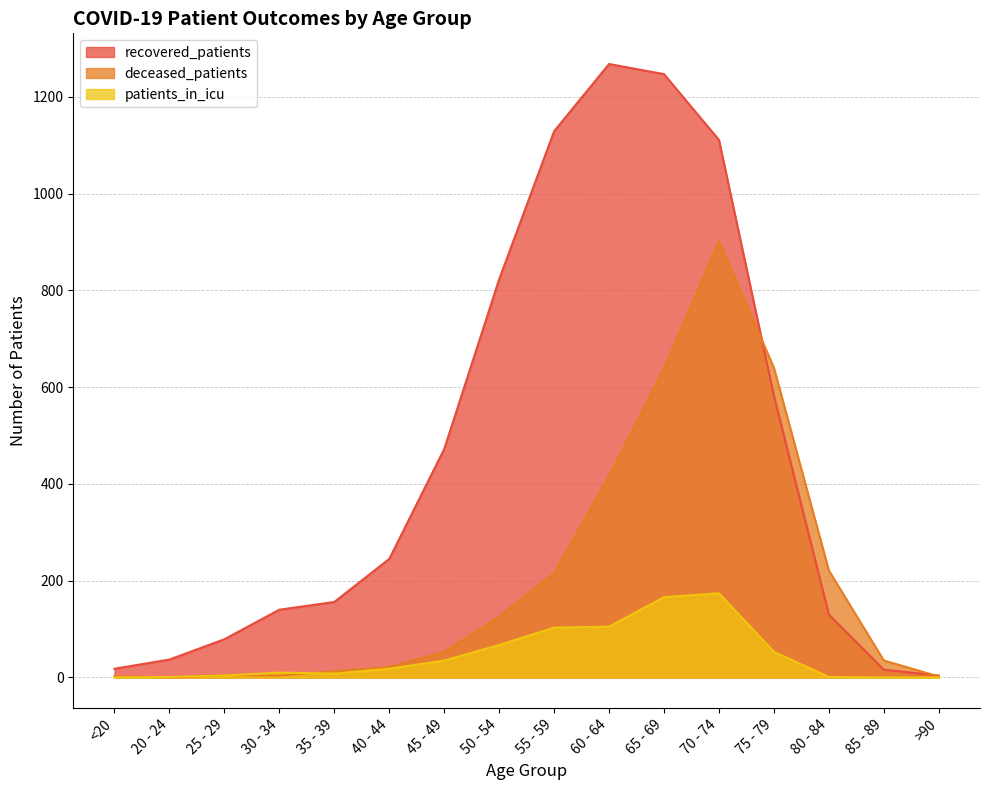

Rank the series by their average value, from lowest to highest.

patients_in_icu, deceased_patients, recovered_patients